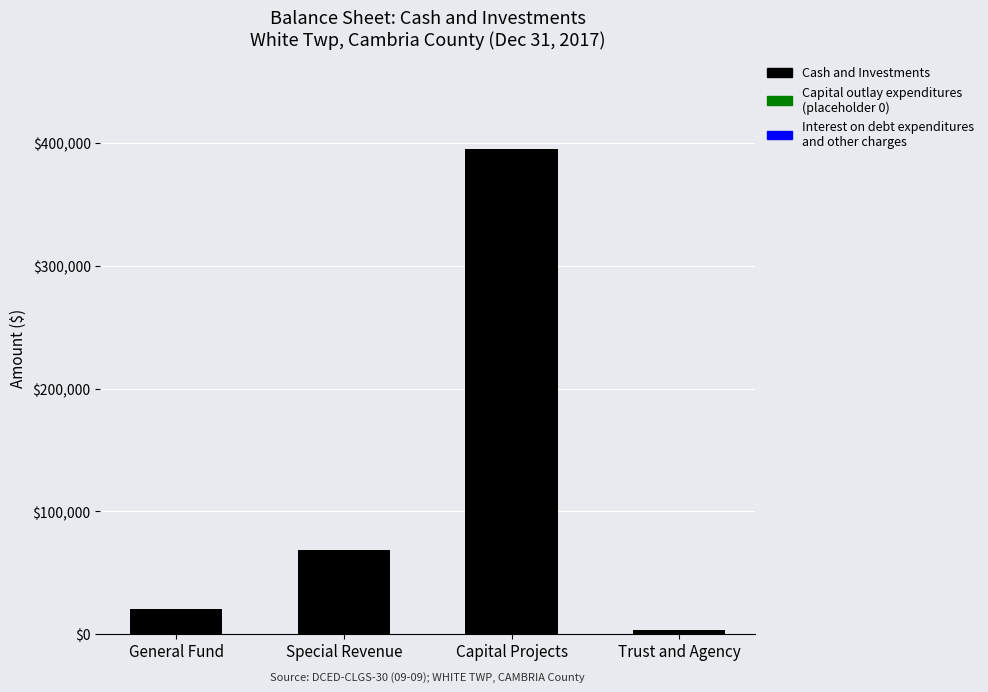

What is the label of the 3rd bar from the right?

Special Revenue